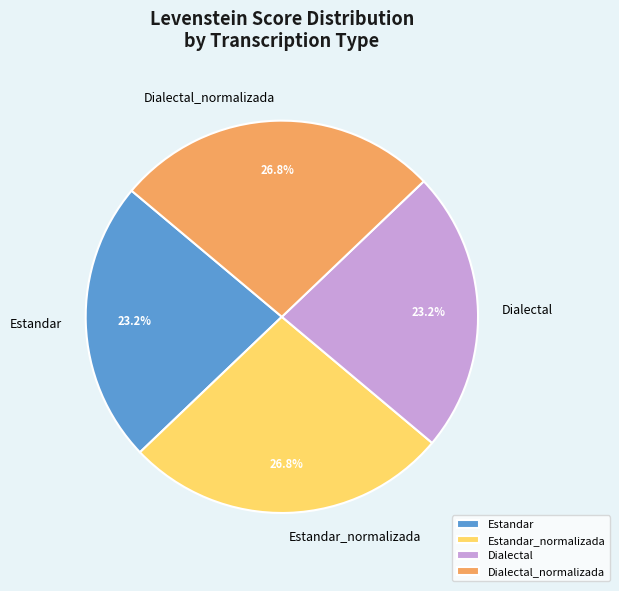

Count the number of slices in the pie.

4